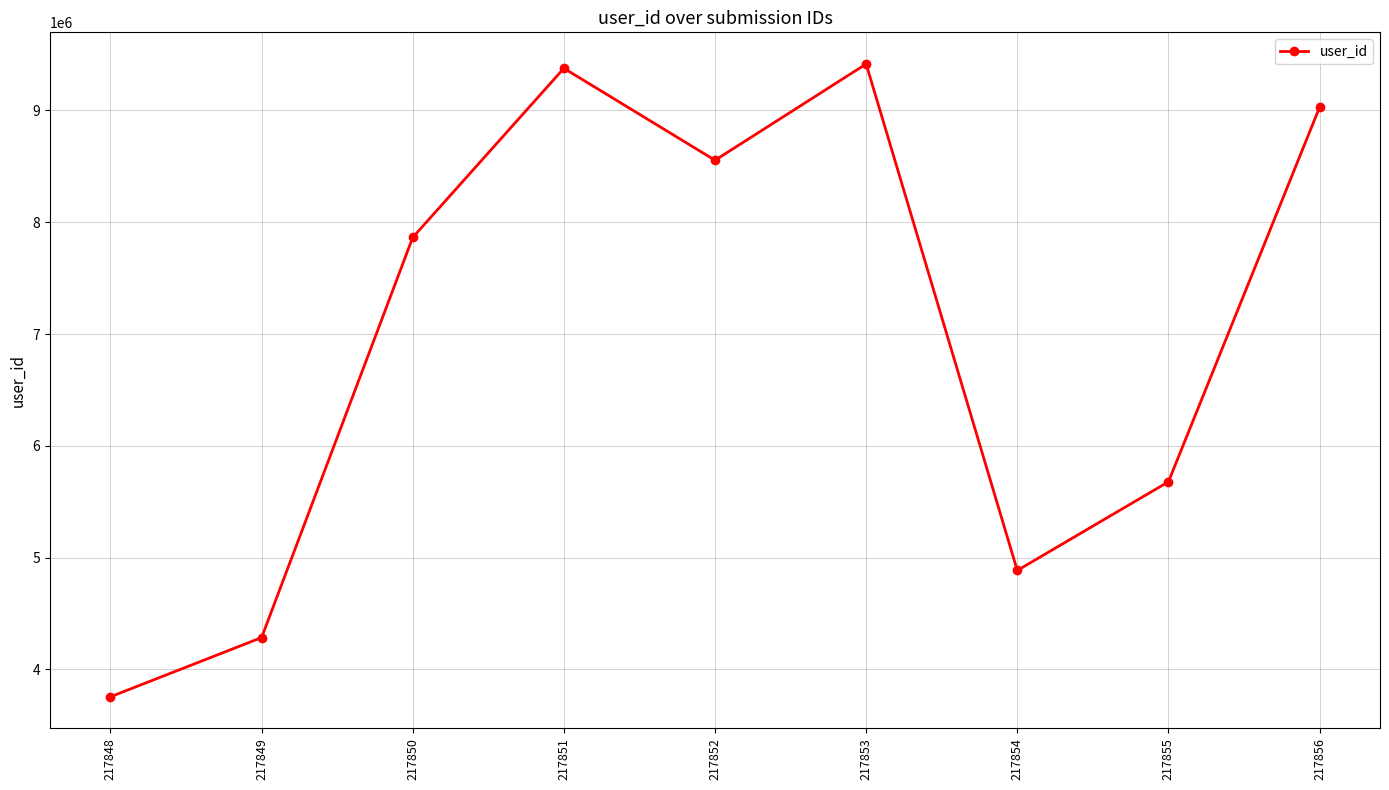

How many lines are shown in the chart?

1